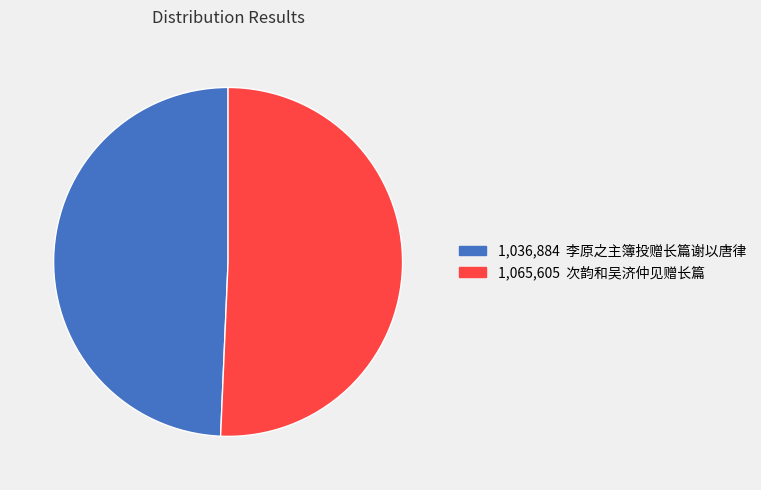

Is there any slice that represents more than half of the pie?

Yes